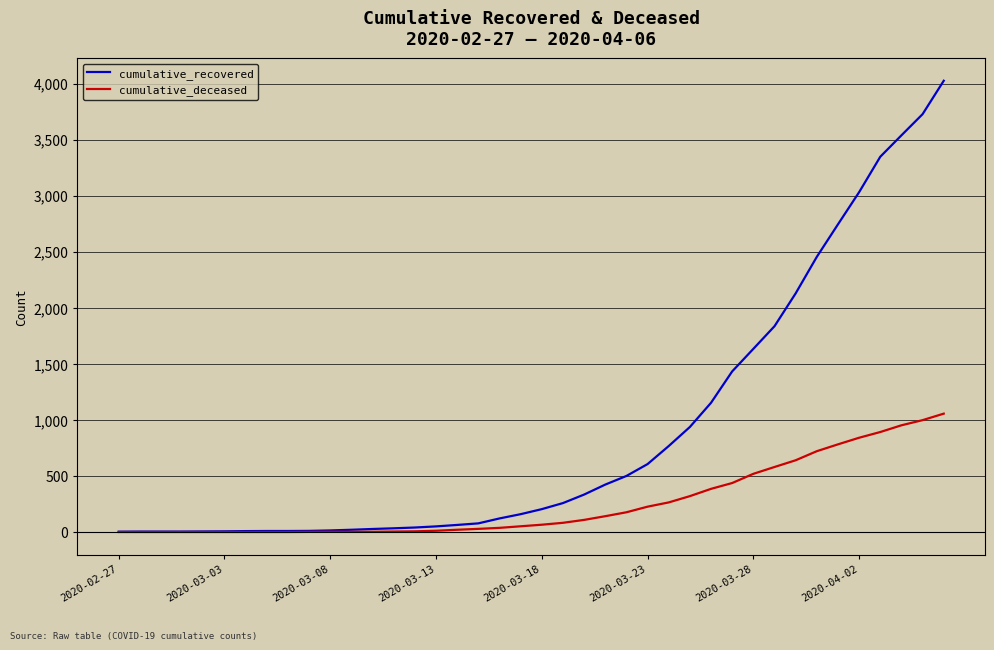

Which series has the largest range (max minus min)?

cumulative_recovered